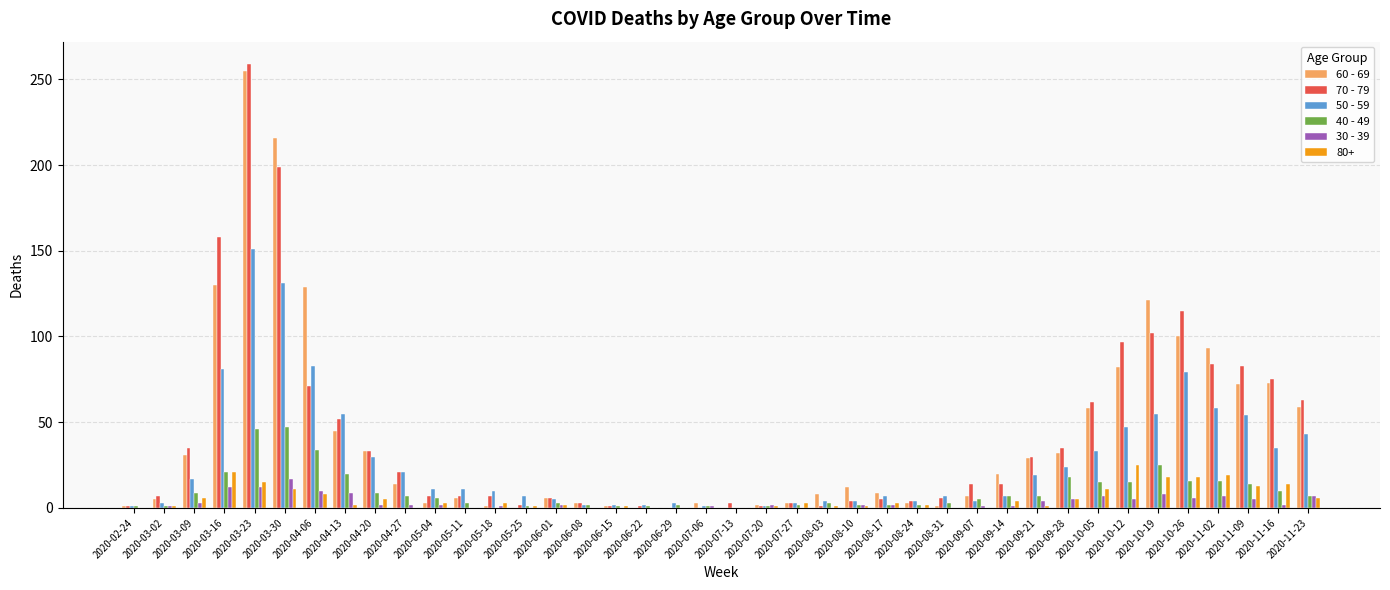

Are the bars grouped side by side (vs. stacked)?

Yes